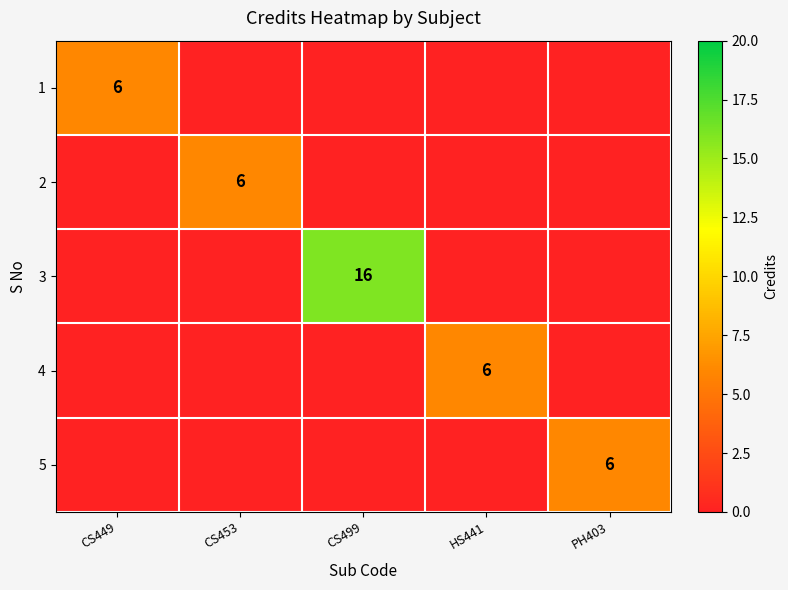

What is the difference between the highest and lowest values at CS499?

16